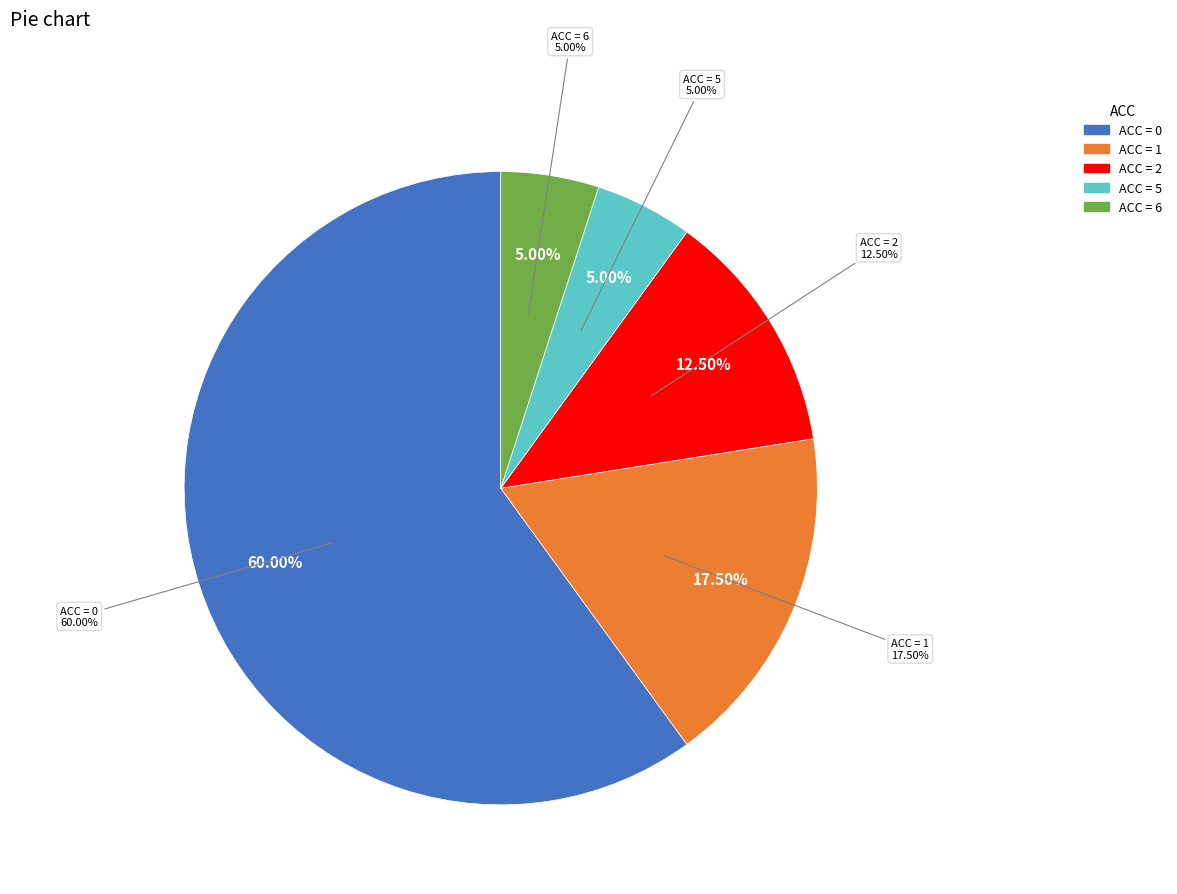

How much of the chart is everything except 13?

100.0%